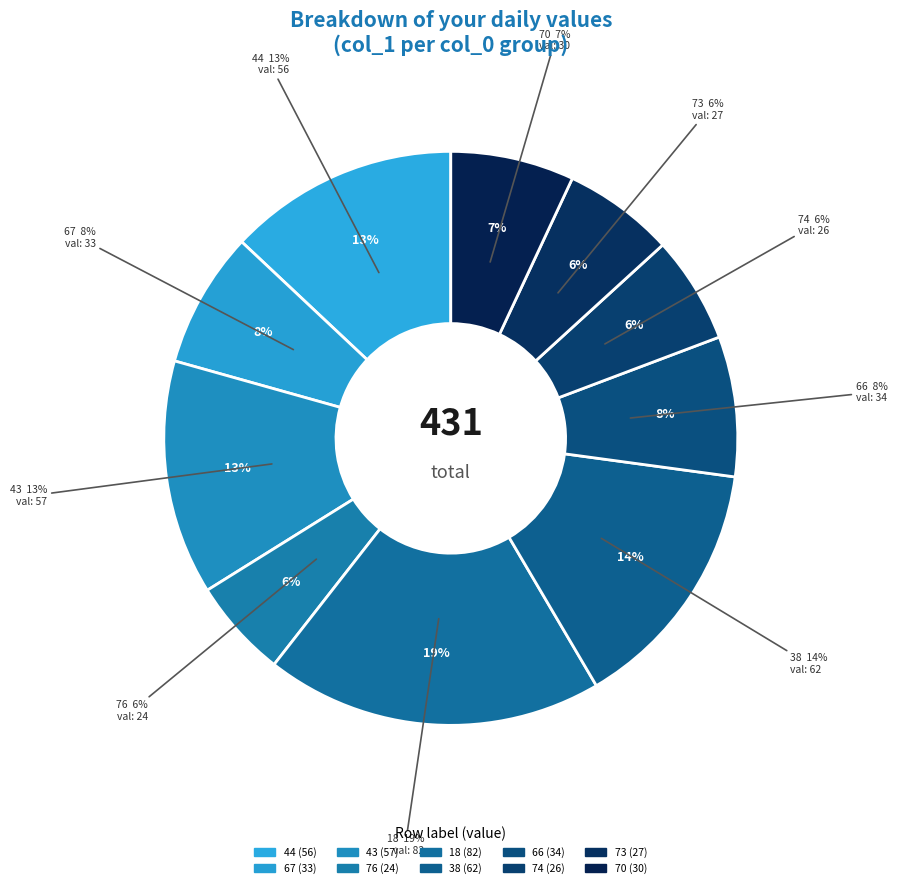

What is the change in value from 43 to 74?

-31